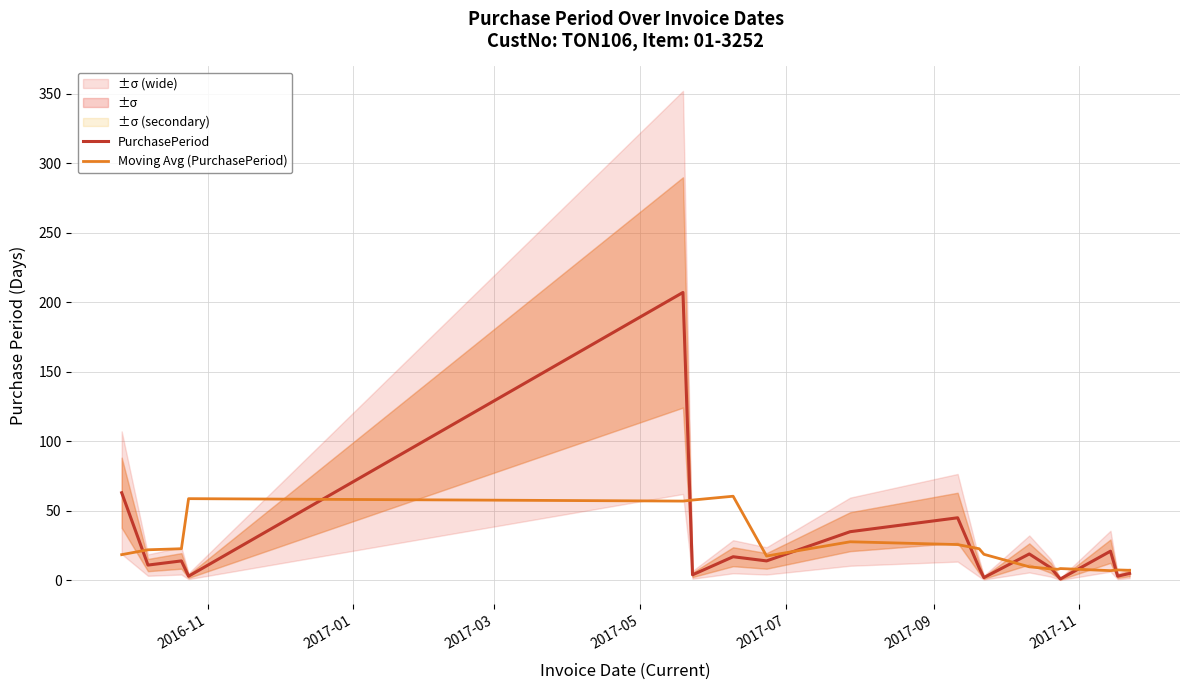

What is the maximum value for PurchasePeriod?

207.0